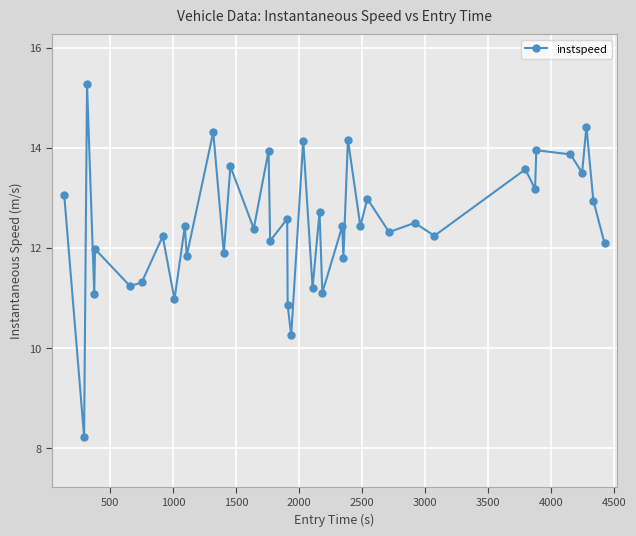

What is the difference between the second highest and second lowest values?

4.2